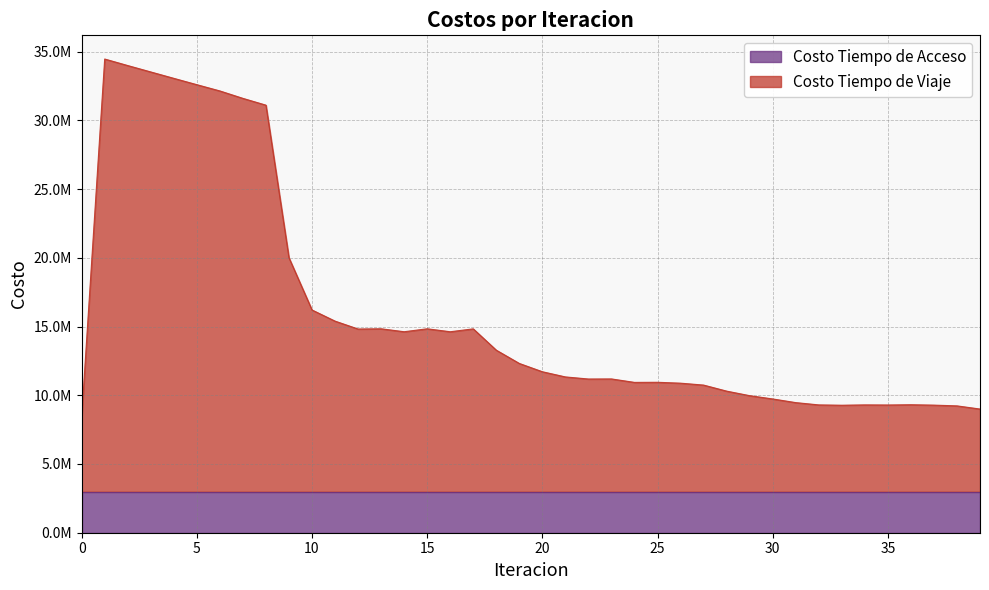

What is the value of the 31st point from the left?

9731201.3